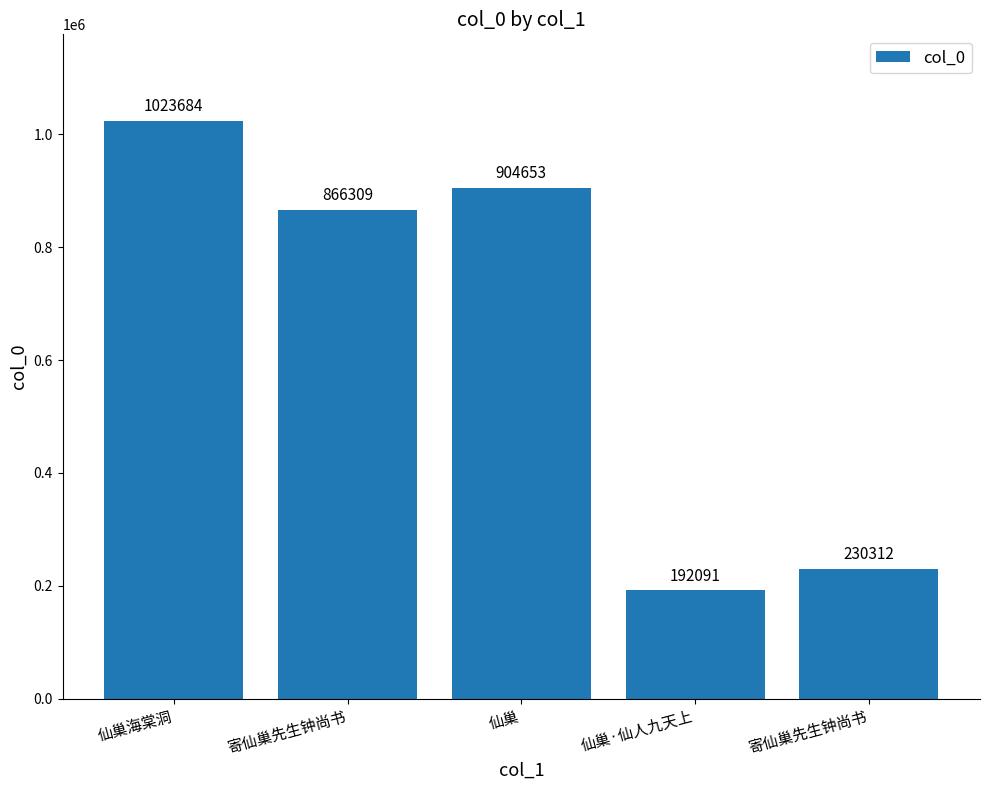

What is the greatest value displayed?

1023684